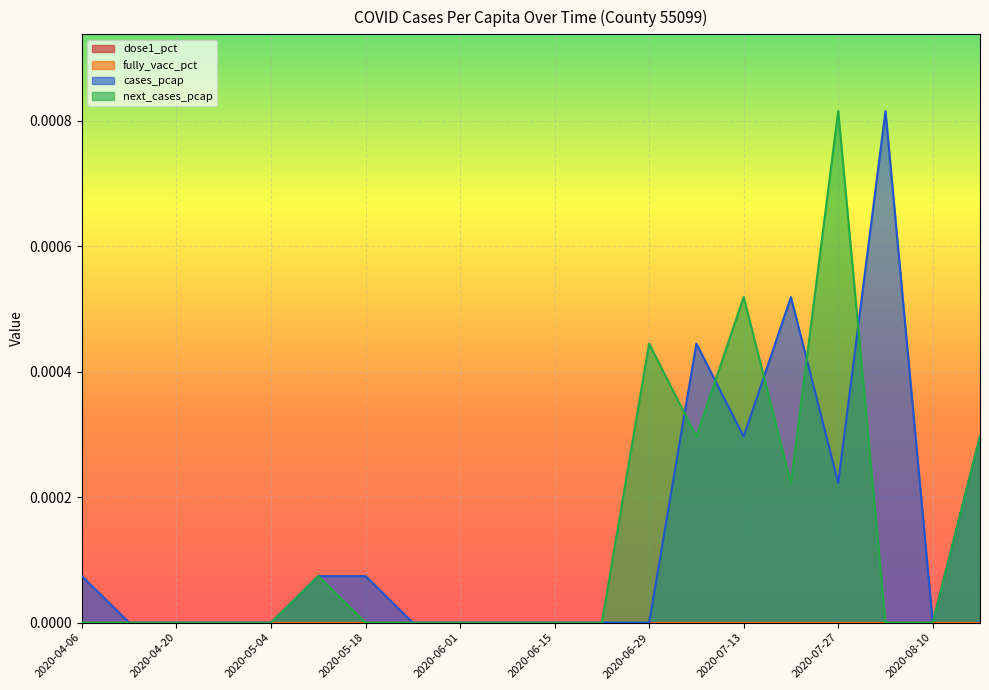

Does the chart display data point markers on the line(s)?

No